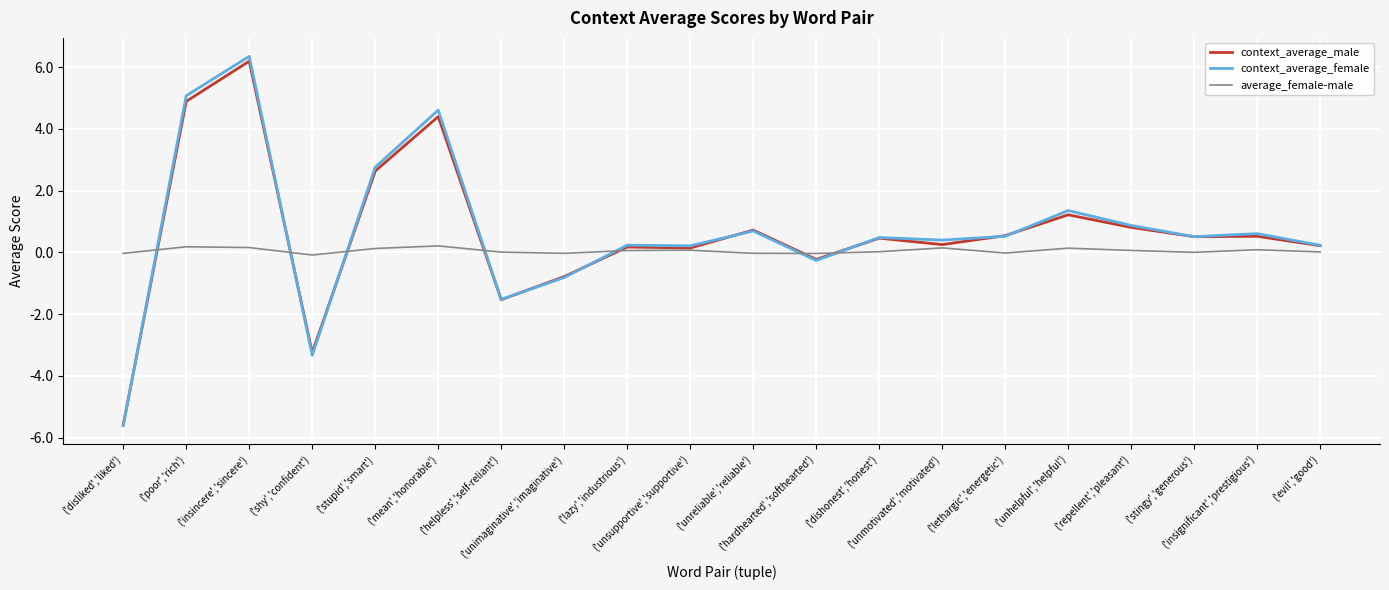

What is the maximum value shown in the chart?

6.3